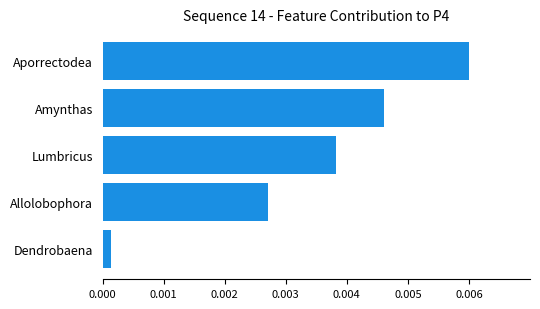

How many bars are there in total?

5